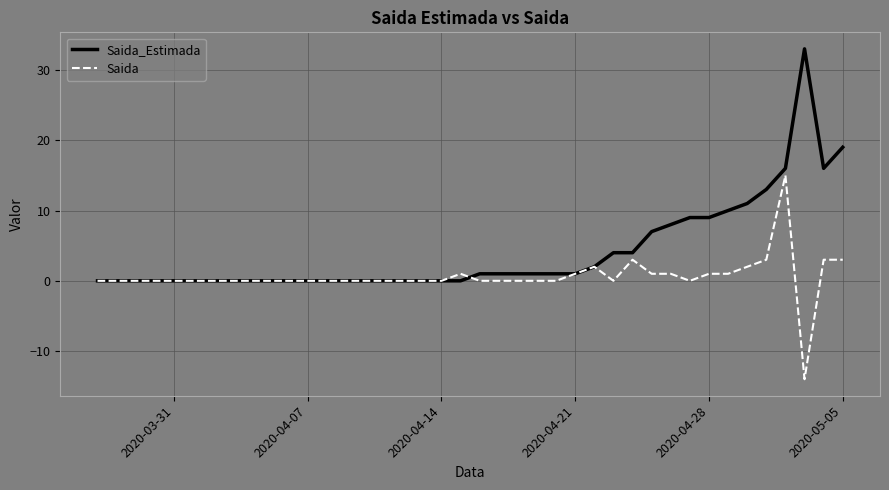

Which series has the largest total across all categories?

Saida_Estimada